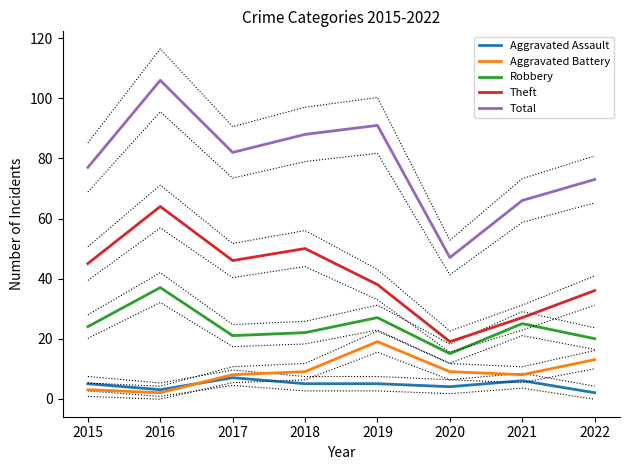

Which category has the lowest value across all series?

2022